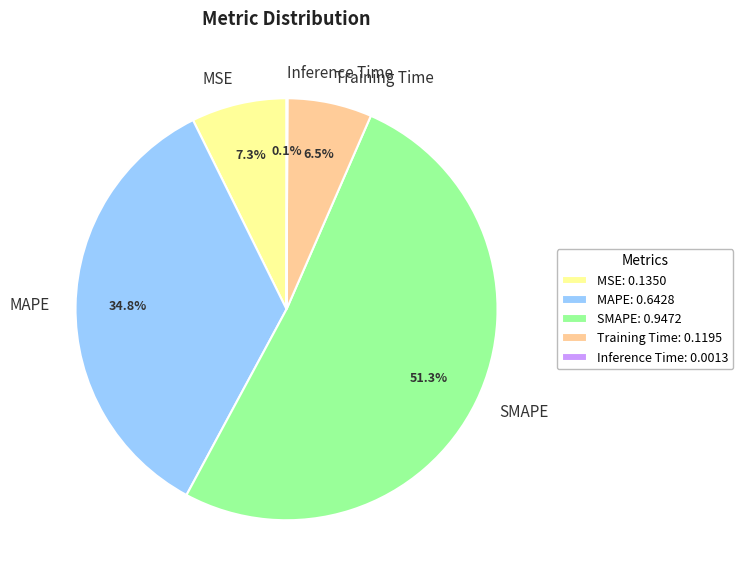

Is there a majority slice in this chart?

Yes